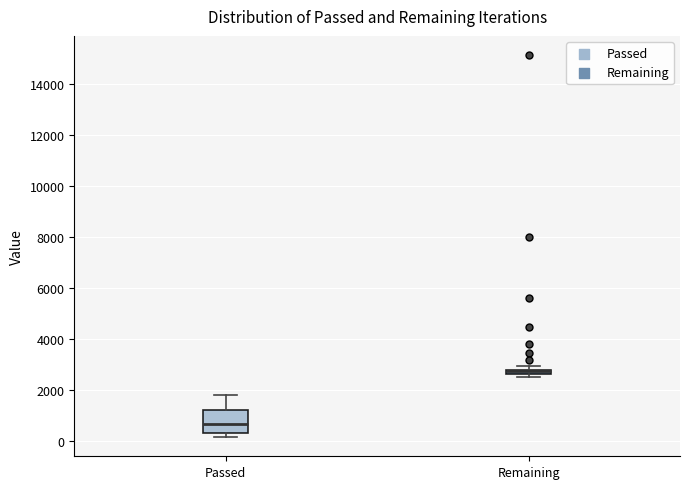

Comparing the boxes themselves (not the whiskers), which one is the tallest?

Passed